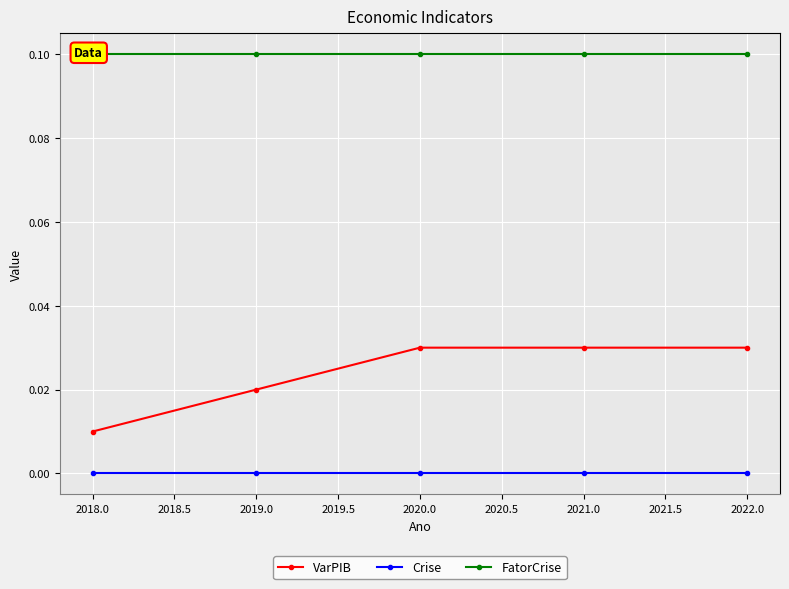

True or false: Crise has more than 2 points higher than both neighbors.

False